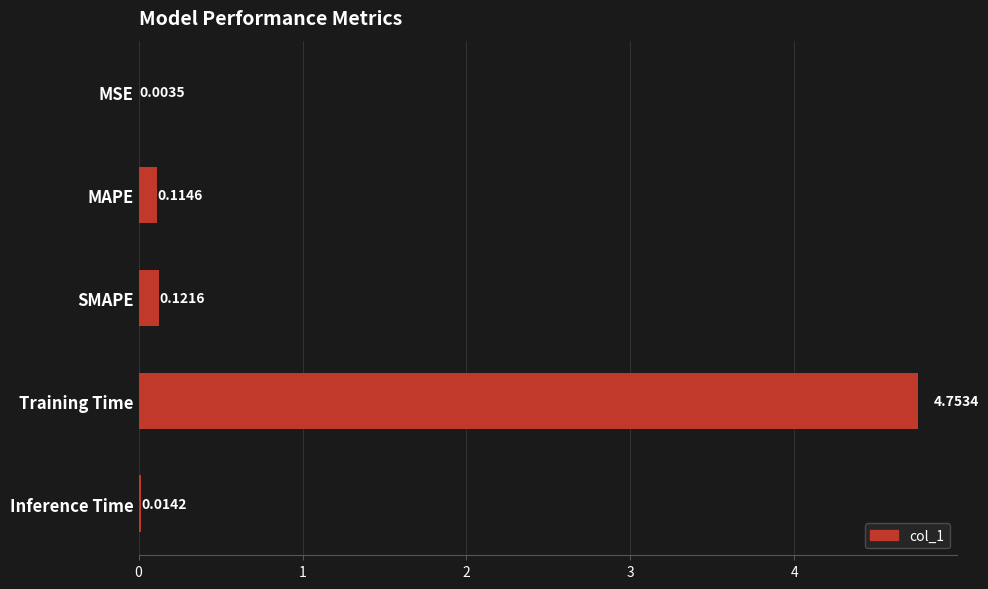

Between MAPE and MSE, which is larger?

MAPE